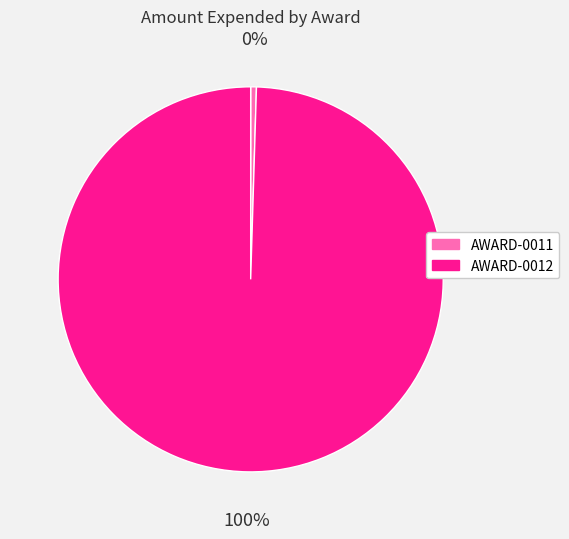

To the nearest percent, what is the combined percentage of AWARD-0012 and AWARD-0011?

100%